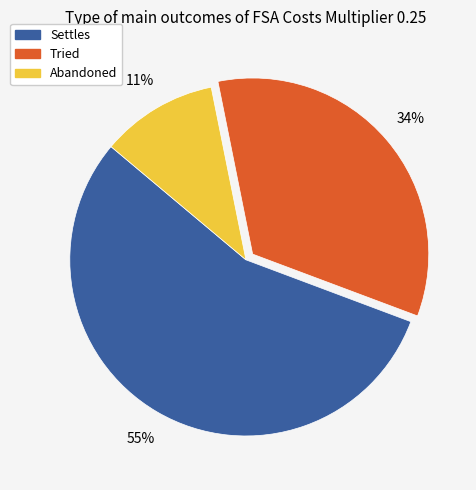

The Abandoned slice represents 21% of the pie. True or false?

False